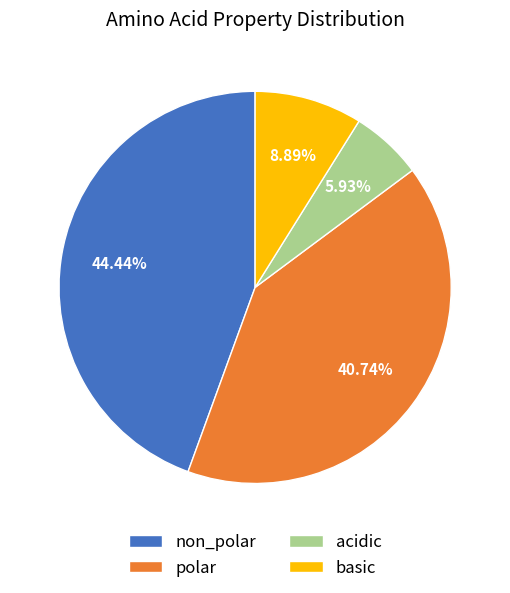

How many segments does this pie chart have?

4